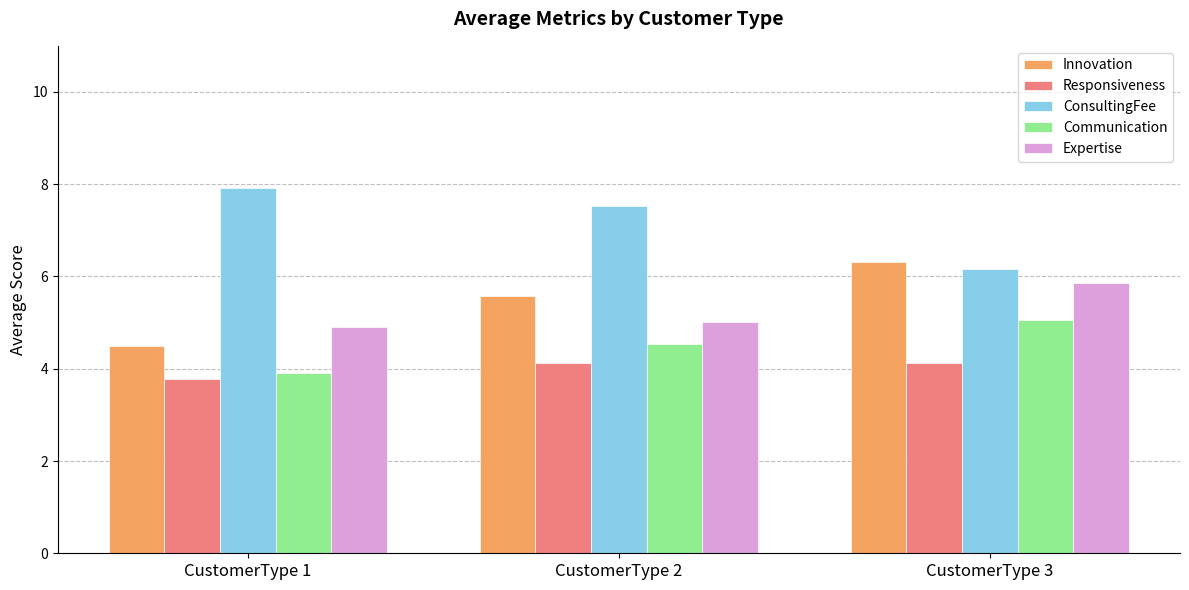

What is the minimum value for ConsultingFee?

6.2